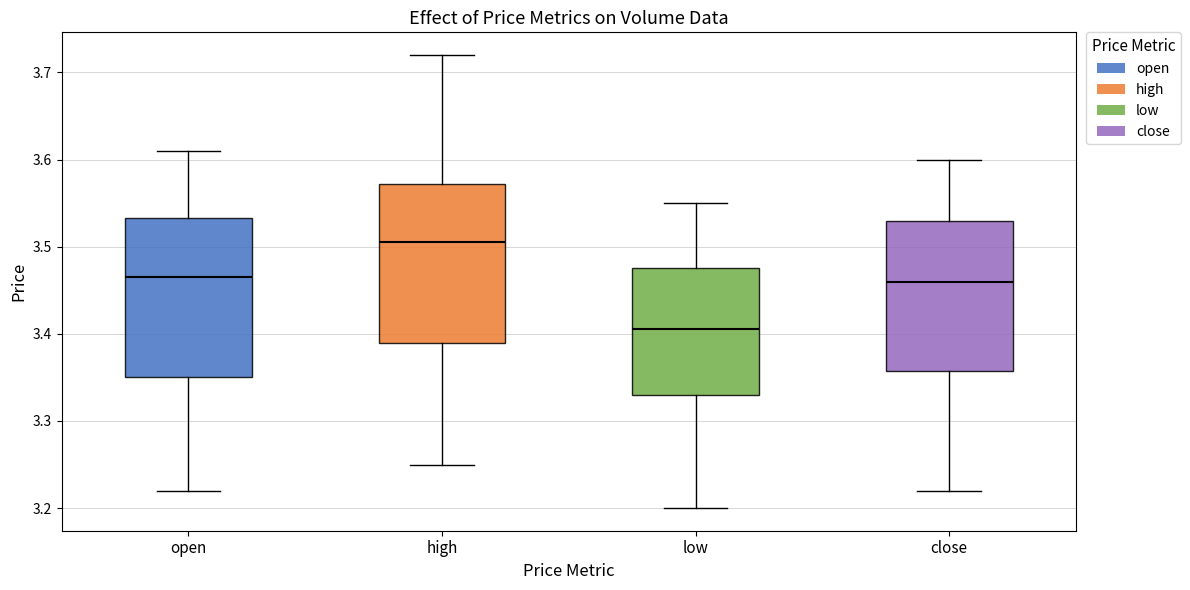

Reading left to right, read every box against the y-axis: the position of its median line, the range the box covers, and the ends of its whiskers. The values are not printed on the chart, so give them approximately, as read against the axis.

open: median 3.47, box 3.35 to 3.53, whiskers 3.22 to 3.61
high: median 3.51, box 3.39 to 3.57, whiskers 3.25 to 3.72
low: median 3.41, box 3.33 to 3.48, whiskers 3.20 to 3.55
close: median 3.46, box 3.36 to 3.53, whiskers 3.22 to 3.60